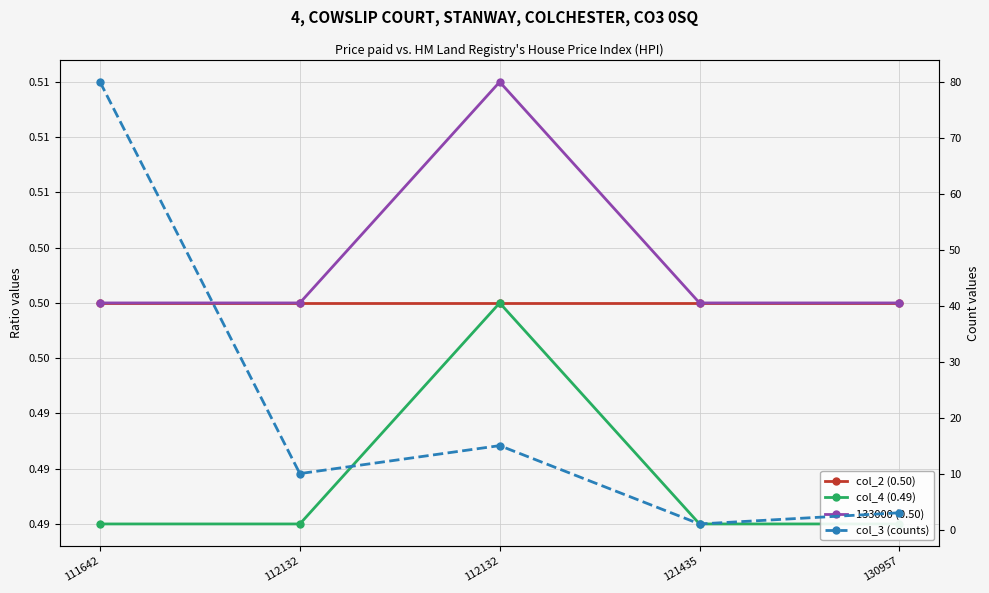

What is the value of the 133000 (0.50) point at the 1st from the left?

0.5